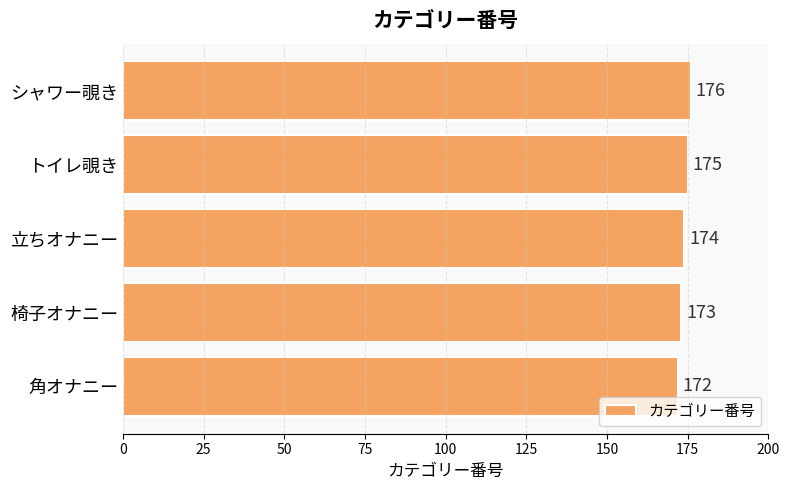

What is the ratio of the value at シャワー覗き to the value at 角オナニー?

1.0